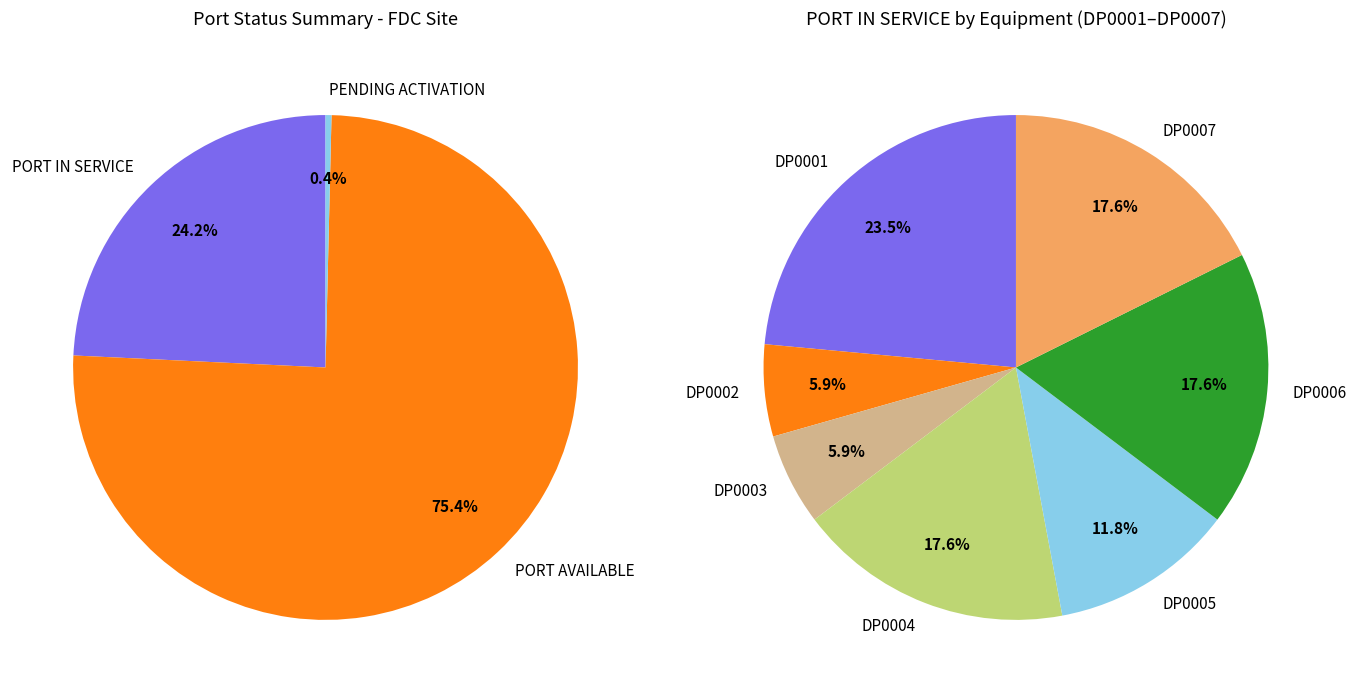

What portion of the pie excludes 8?

98.1%